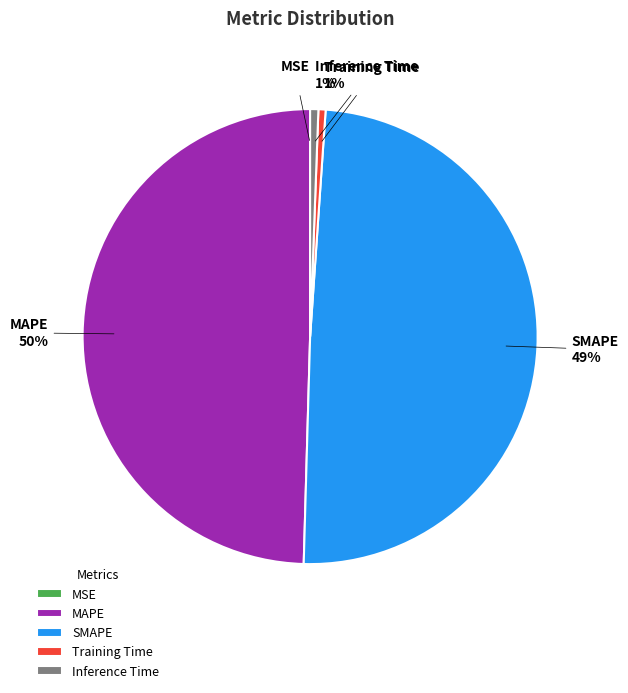

True or false: Inference Time accounts for 1% of the total.

True